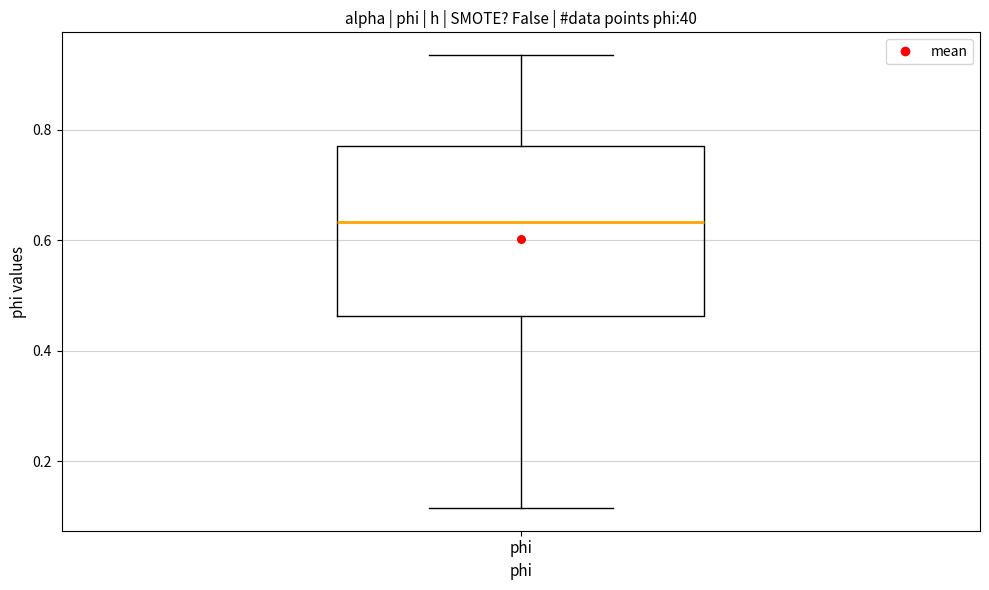

Where does the lower whisker of the box for phi end on the y-axis? The values are not printed on the chart, so give them approximately, as read against the axis.

0.12